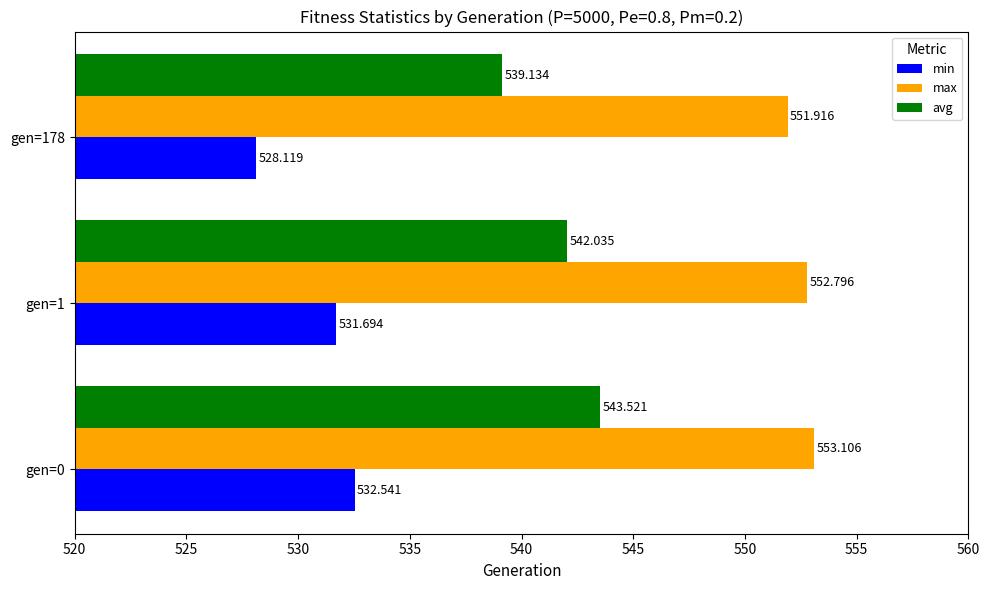

At which label does avg reach its minimum?

gen=178